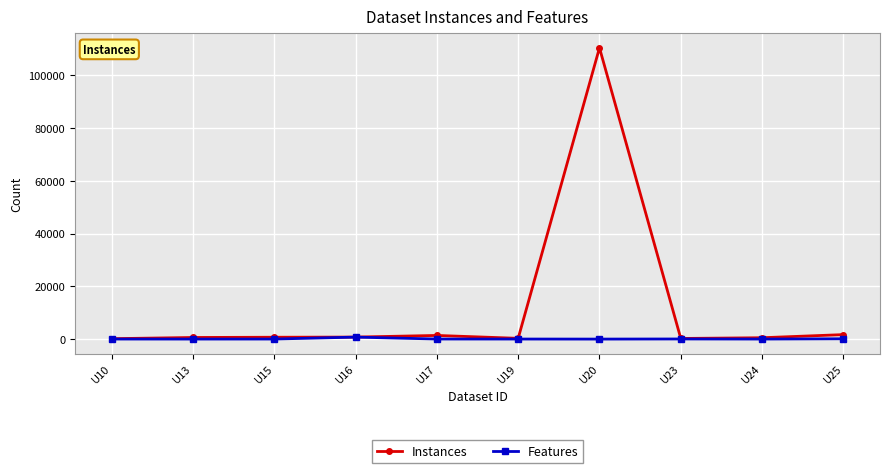

Count the number of data series in this chart.

2